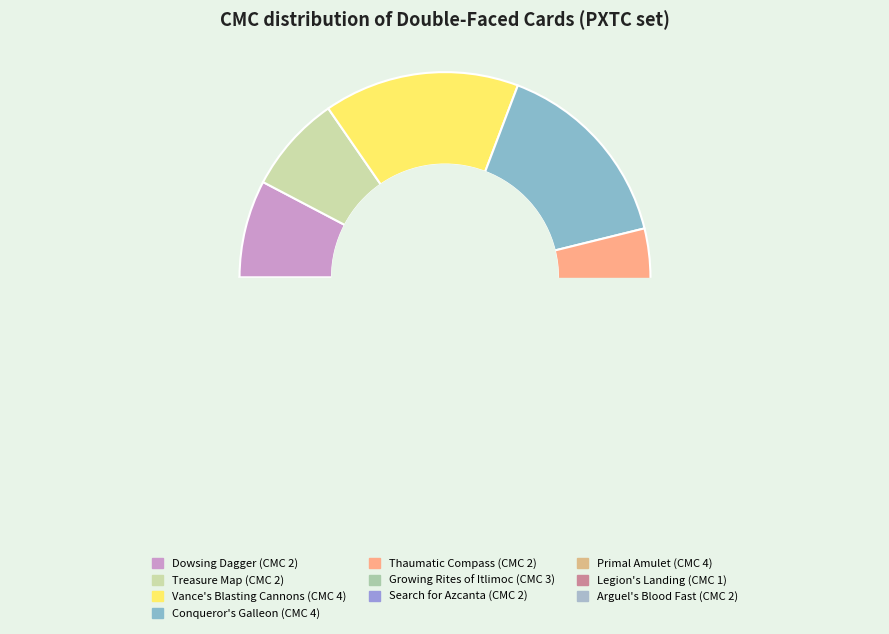

How many segments does this pie chart have?

10